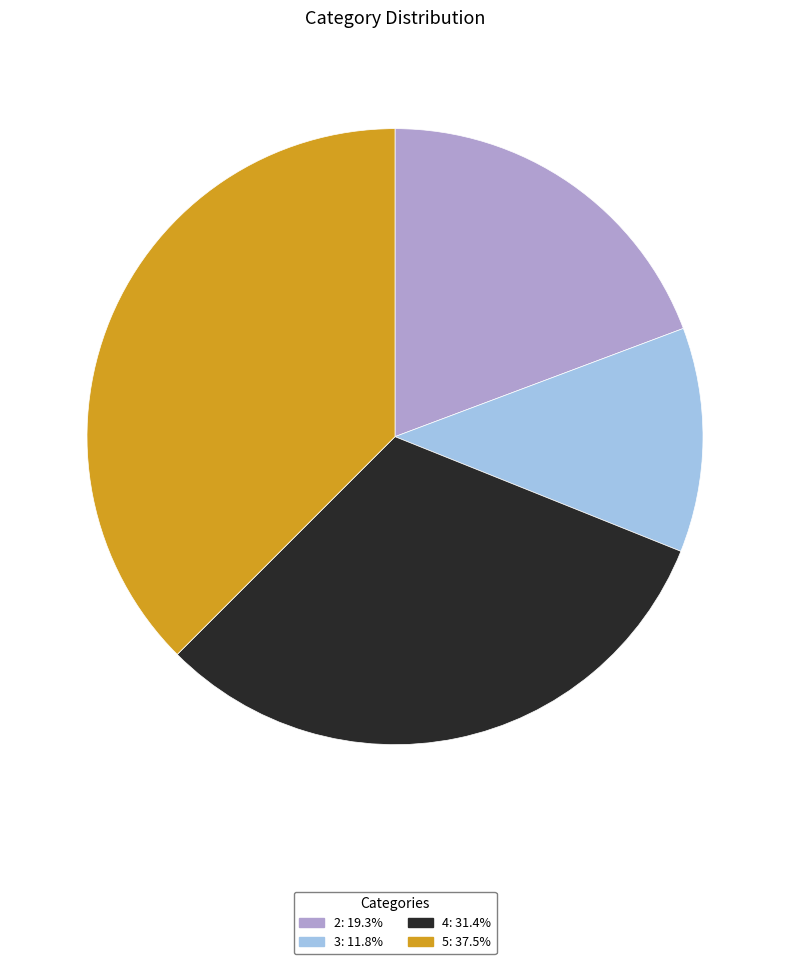

Which has a higher value, 5 or 3?

5